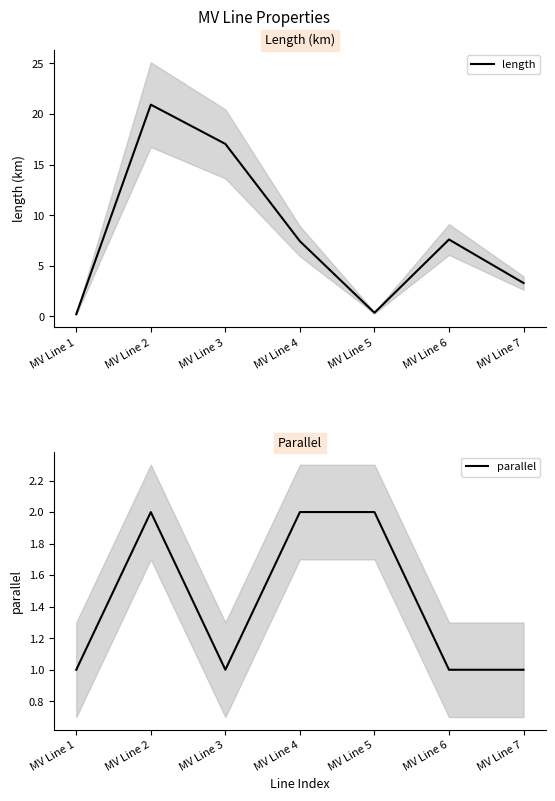

Rank the series by their average value, from highest to lowest.

length, parallel